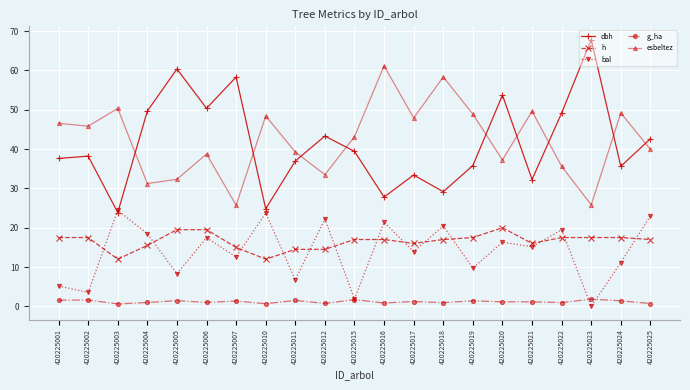

List the series in order of their peak value, lowest first.

g_ha, h, bal, esbeltez, dbh